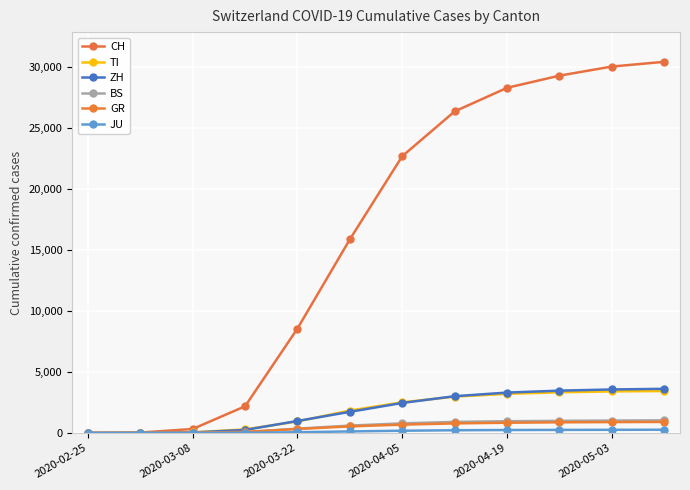

How many categories are shown in the chart?

12